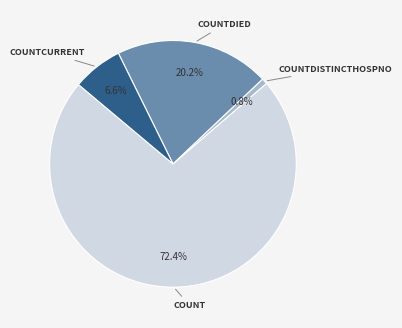

Does any single category account for the majority?

Yes